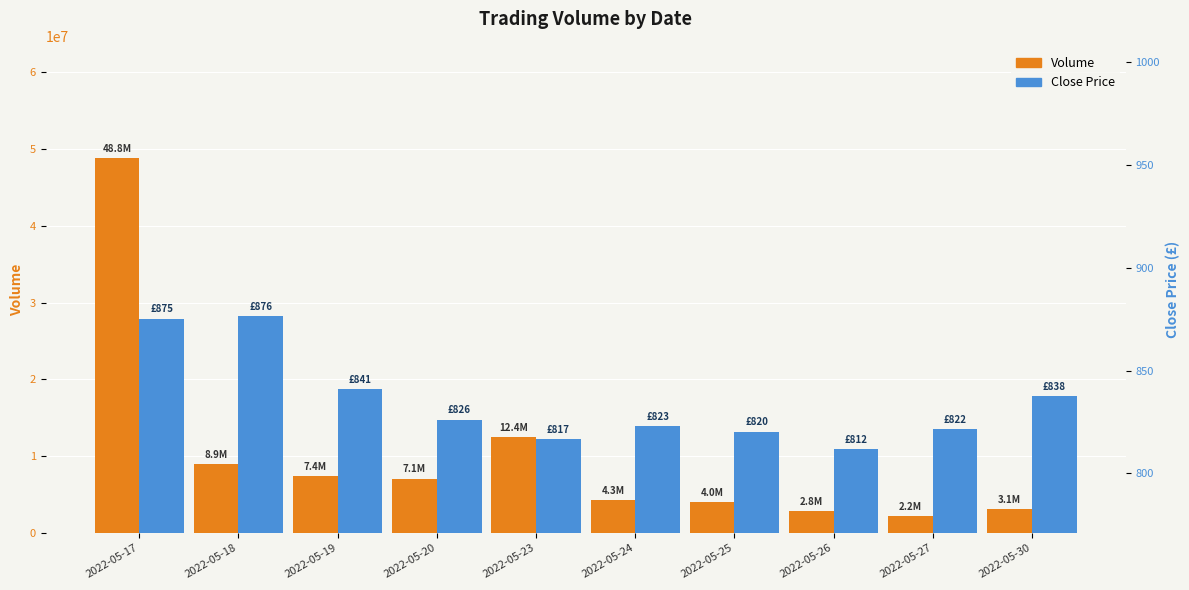

What is the difference between the Close values at 2022-05-24 and 2022-05-25?

2.8